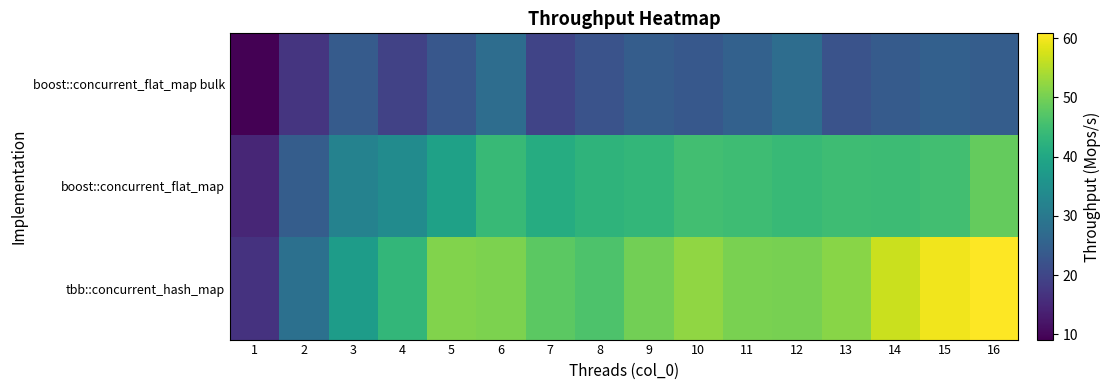

Between 5 and 9, which series saw the biggest shift?

boost::concurrent_flat_map